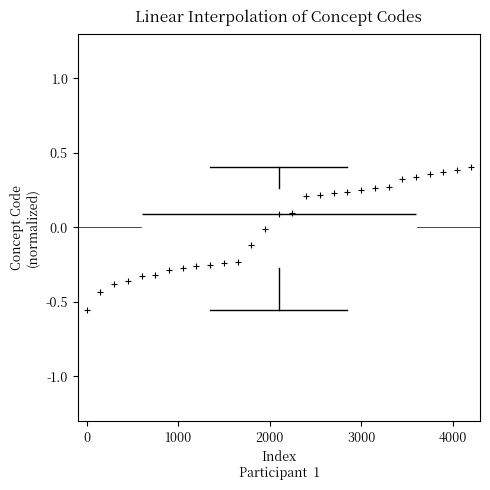

Transcribe this box plot: give where the median line is, the range the box spans, and where the two whiskers end, as read against the y-axis. The values are not printed on the chart, so give them approximately, as read against the axis.

median 0.10, box -0.25 to 0.25, whiskers -0.55 to 0.40